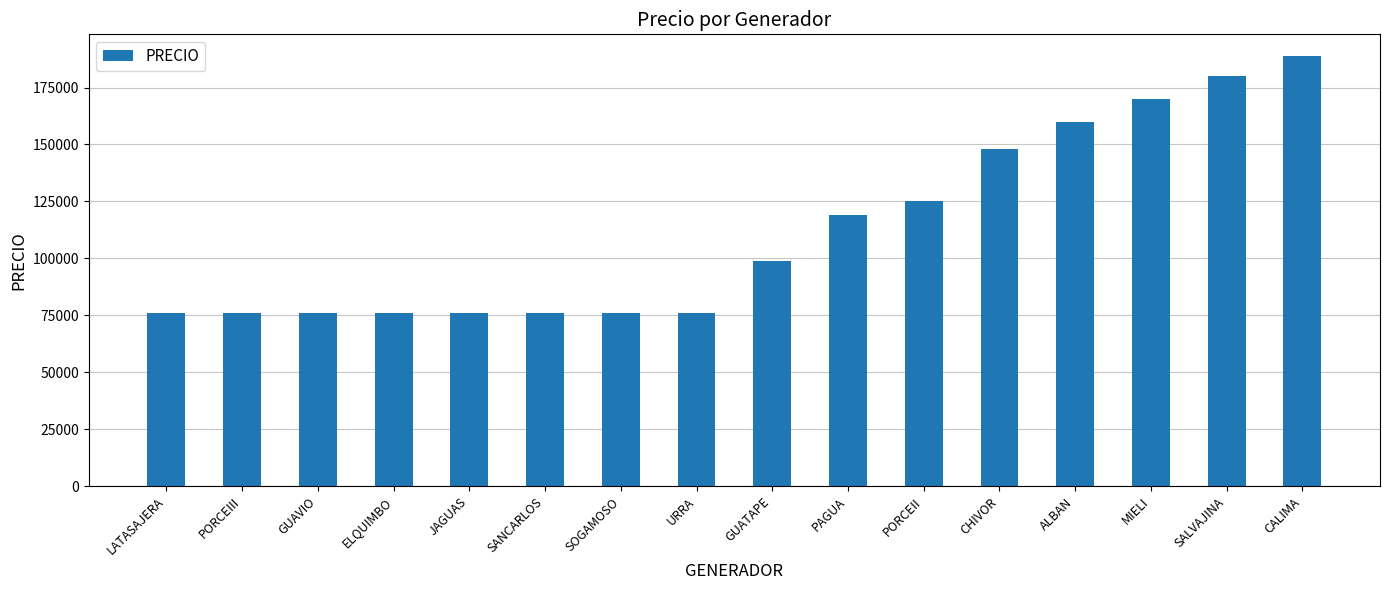

What is the minimum value shown in the chart?

75992